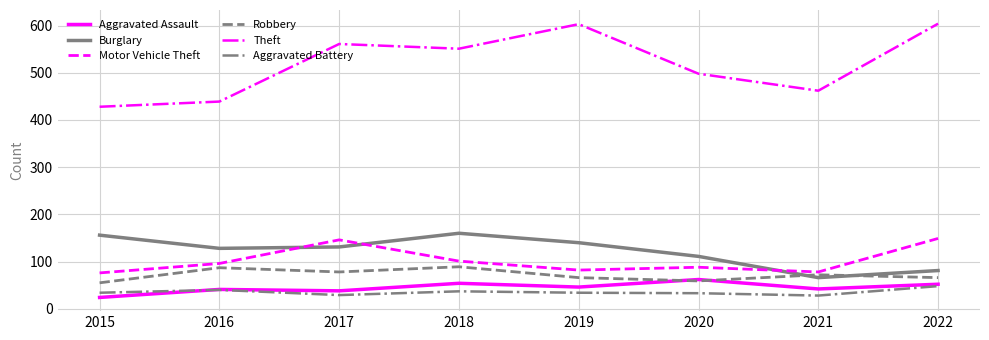

Count the number of data series in this chart.

6